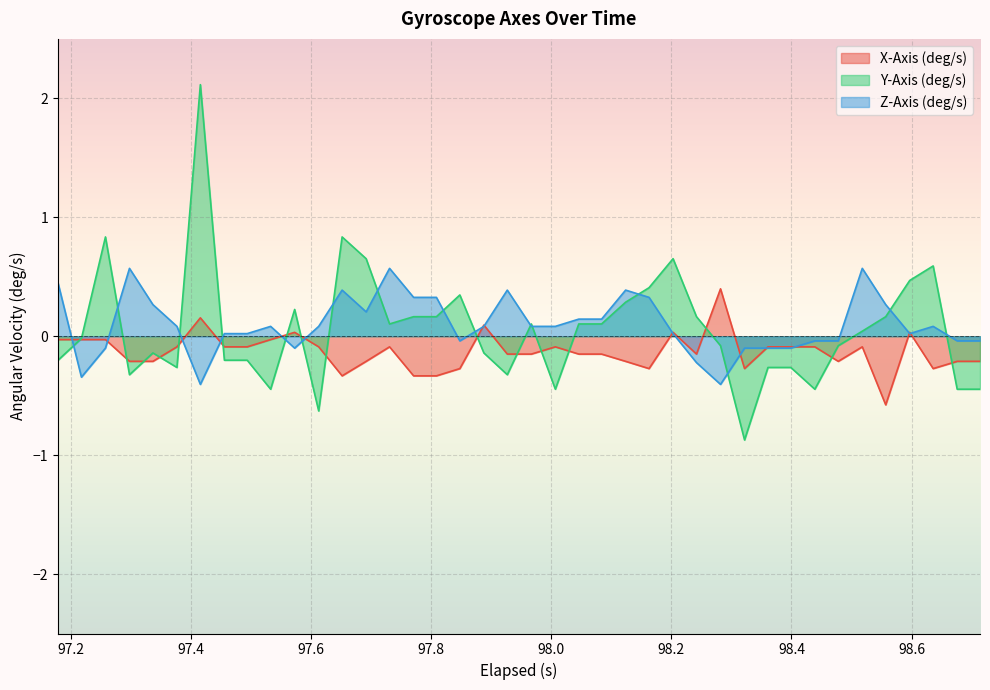

Count the number of categories in the chart.

40